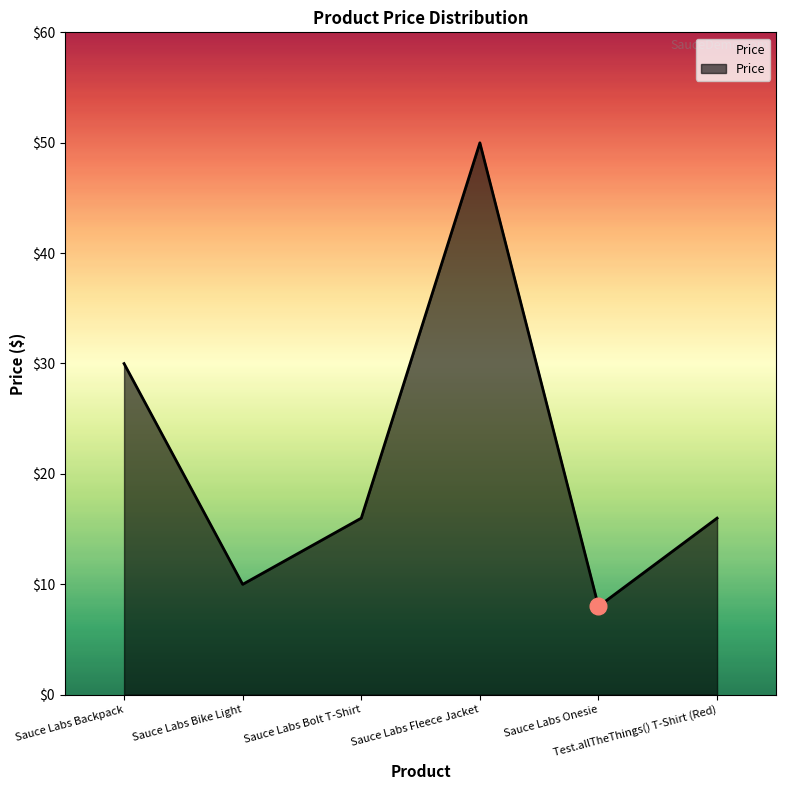

What is the difference between the second highest and second lowest values?

20.0